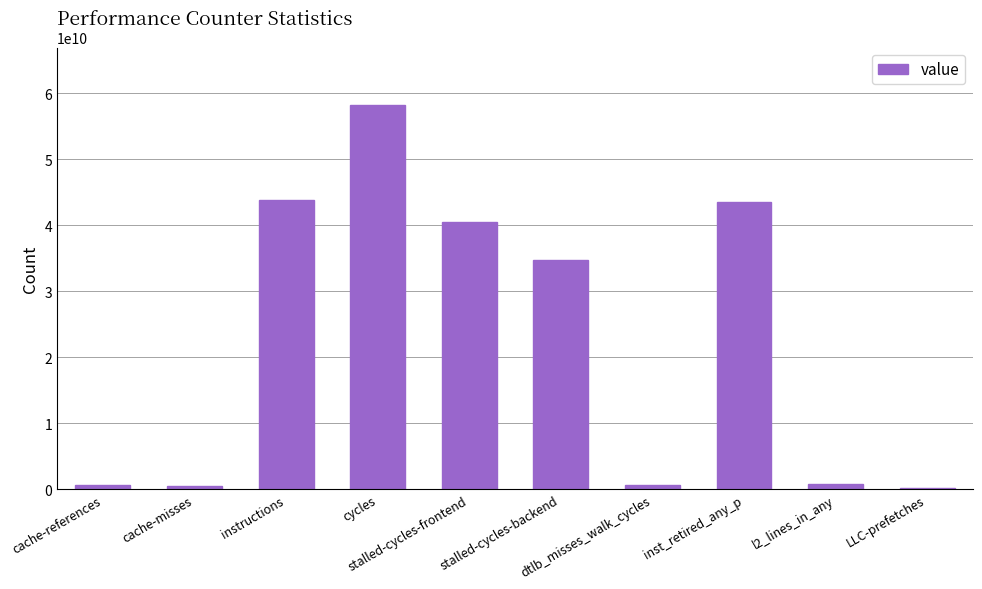

What is the greatest value displayed?

58183506996